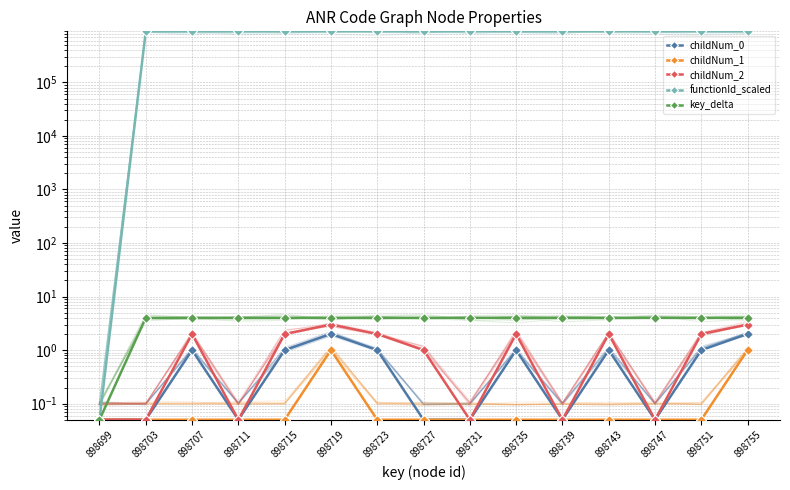

Rank the series at 898711 from lowest to highest value.

childNum_0, childNum_1, childNum_2, key_delta, functionId_scaled